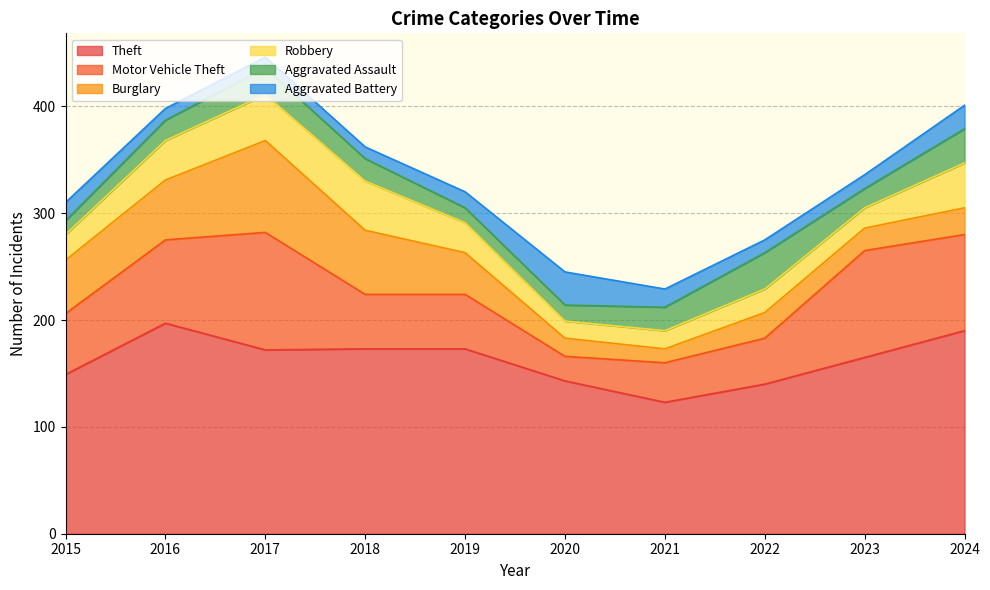

How many times do Burglary and Aggravated Assault cross each other?

3